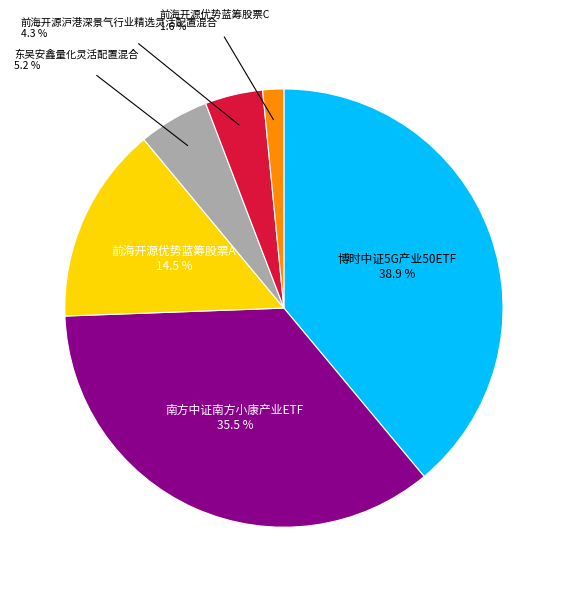

Does any single category account for the majority?

No